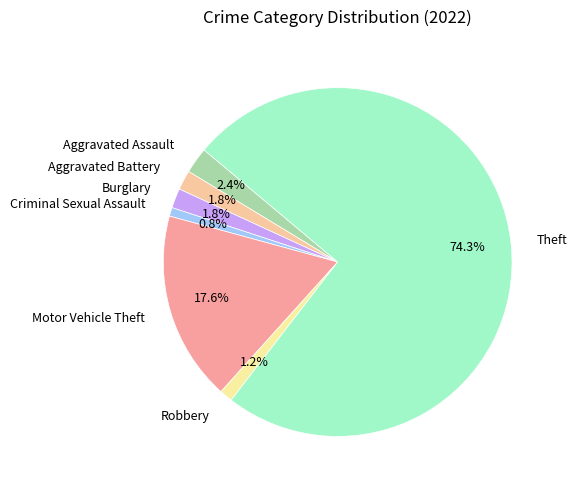

How many segments does this pie chart have?

7